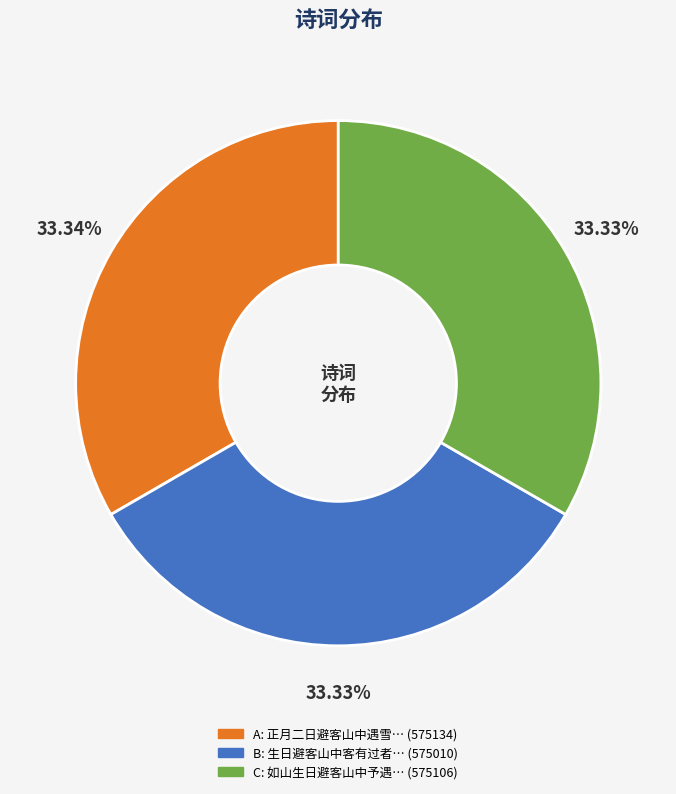

How many slices are in this pie chart?

3